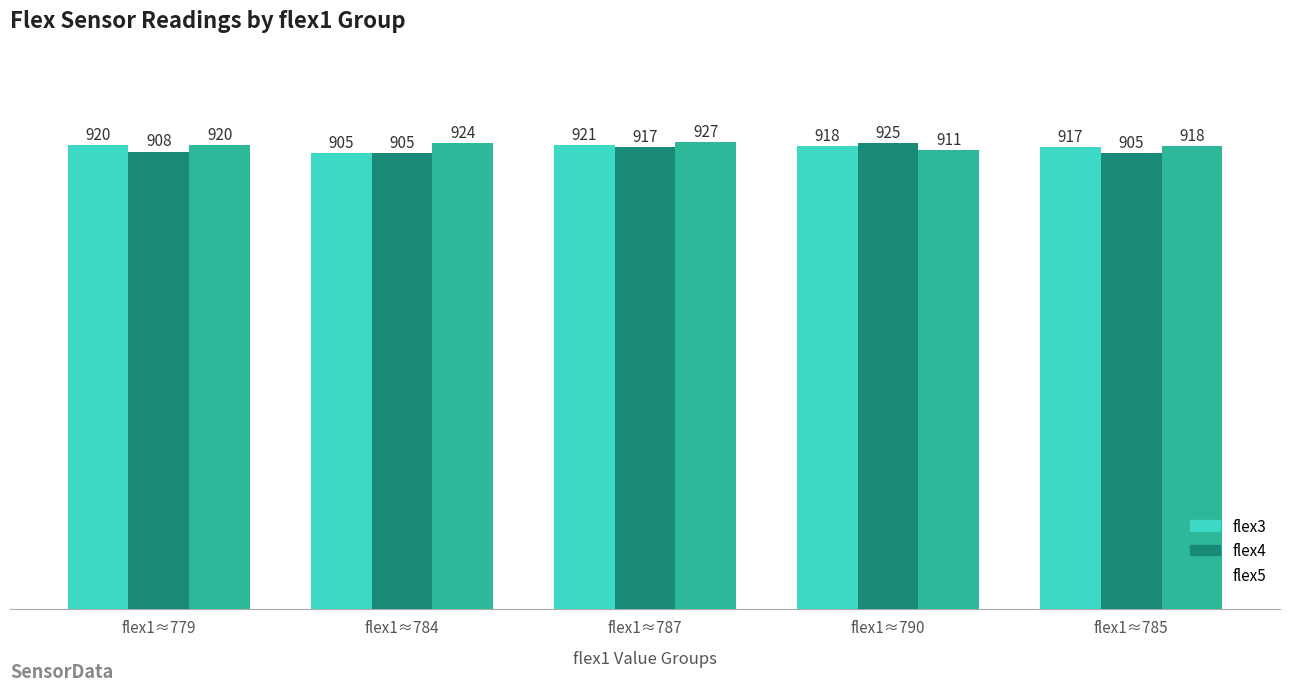

At how many categories does at least one series exceed 912?

5